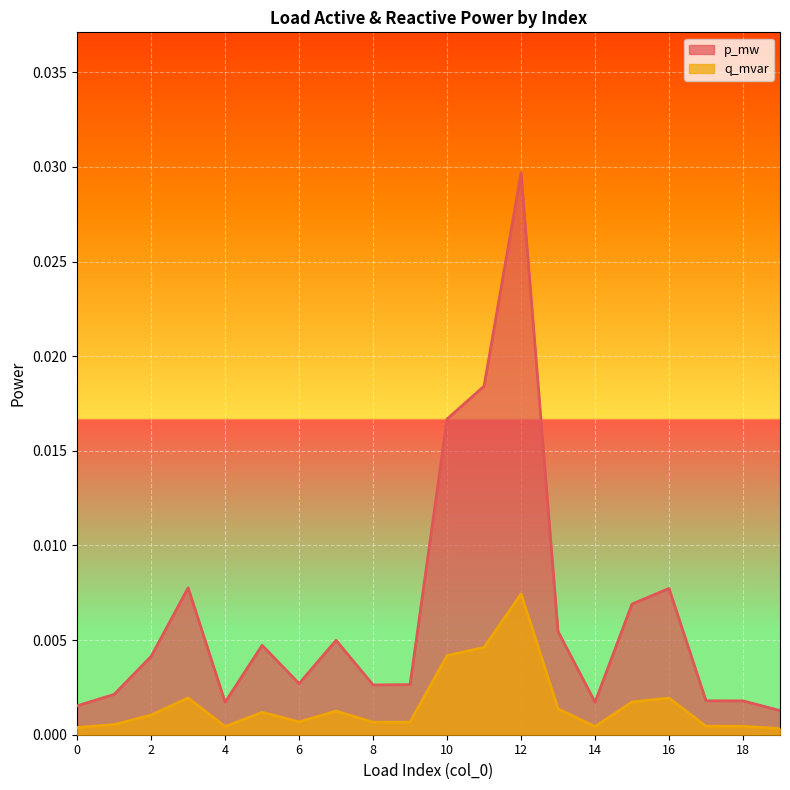

List the series in order of their peak value, lowest first.

q_mvar line, p_mw line